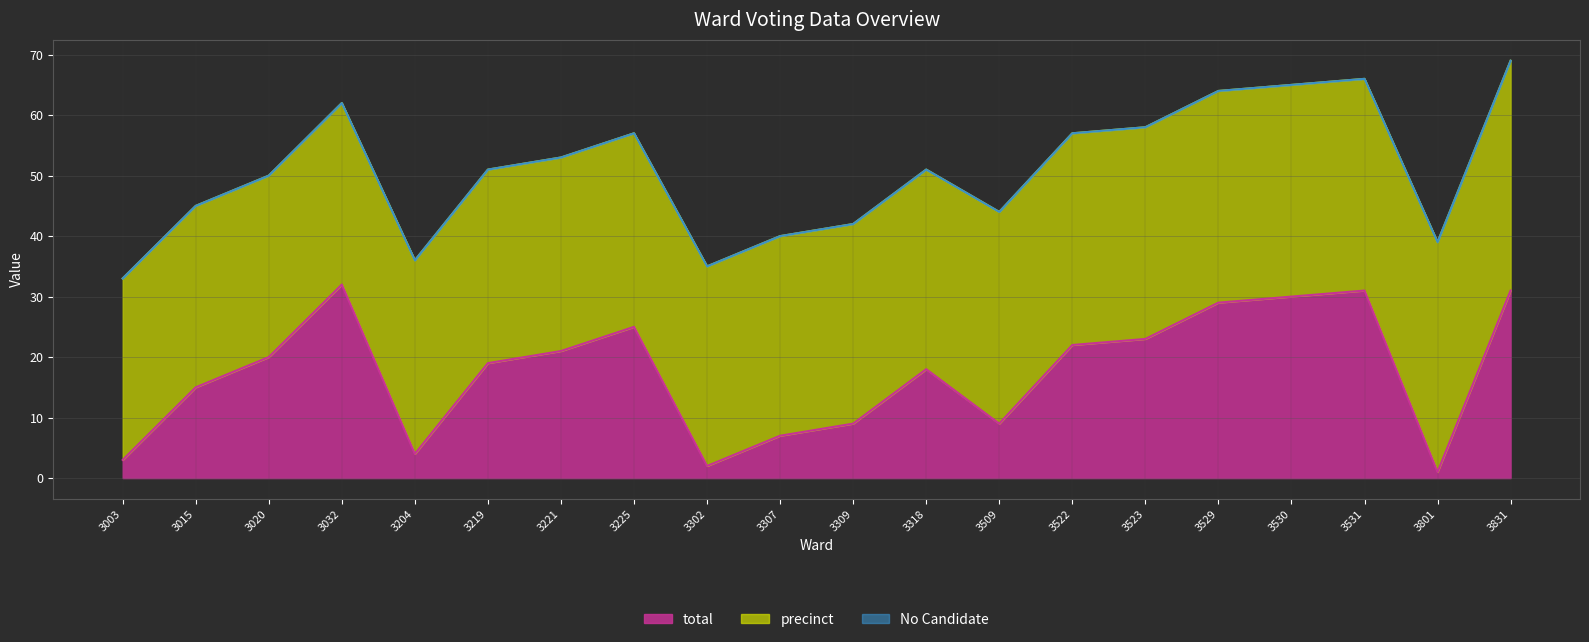

At which label does precinct reach its minimum?

3003